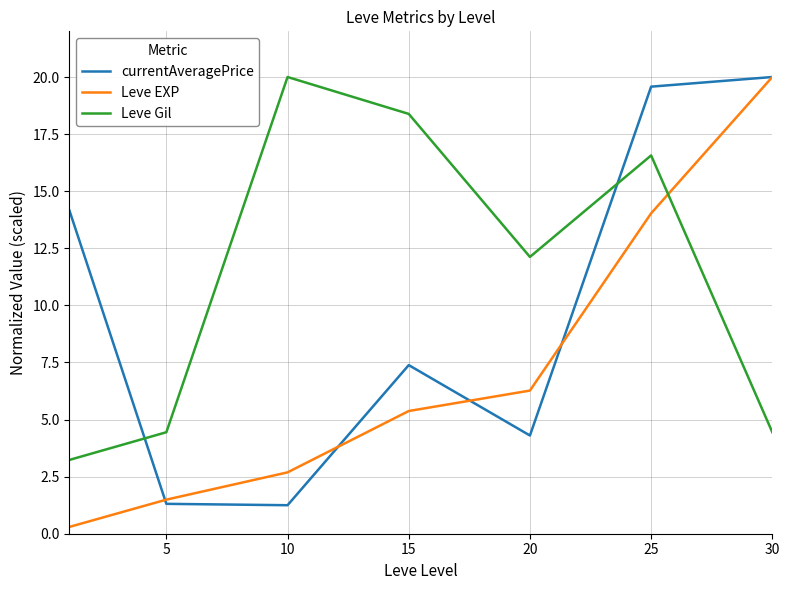

In Leve Gil, how many points are lower than both neighbors (excluding endpoints)?

1